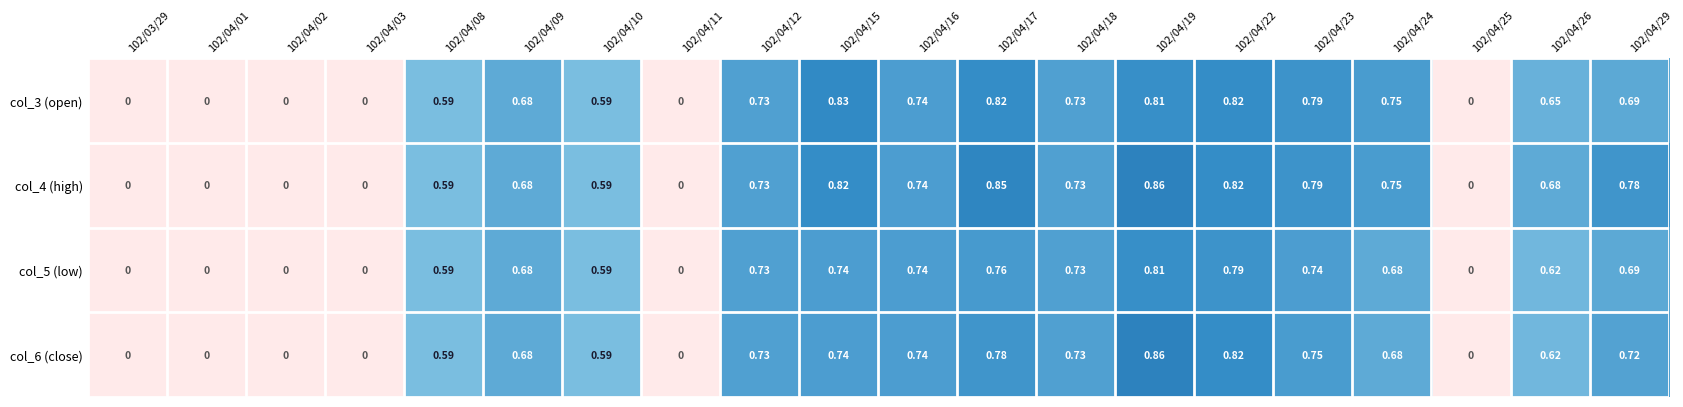

Which series changed the most between 102/04/19 and 102/04/26?

col_6 (close)